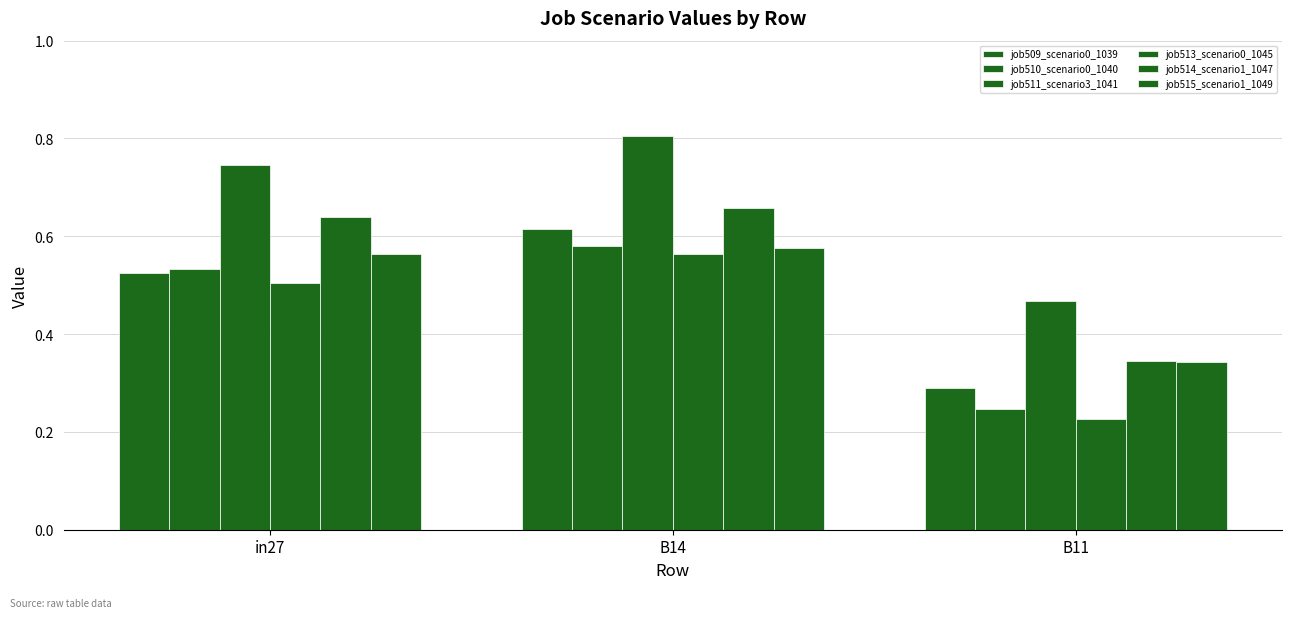

What is the spread (max minus min) of values at B11?

0.2